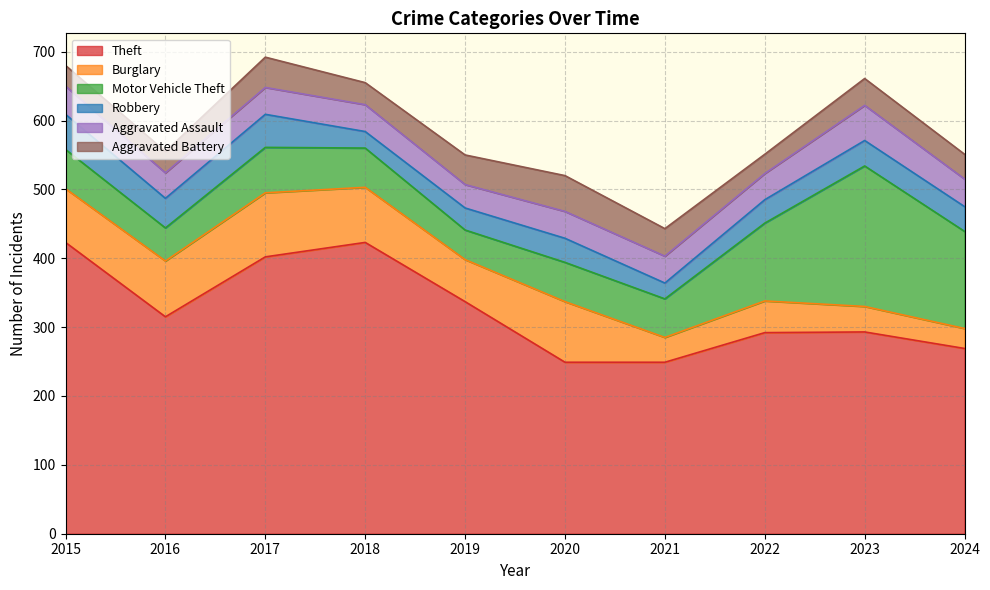

How many lines are shown in the chart?

6